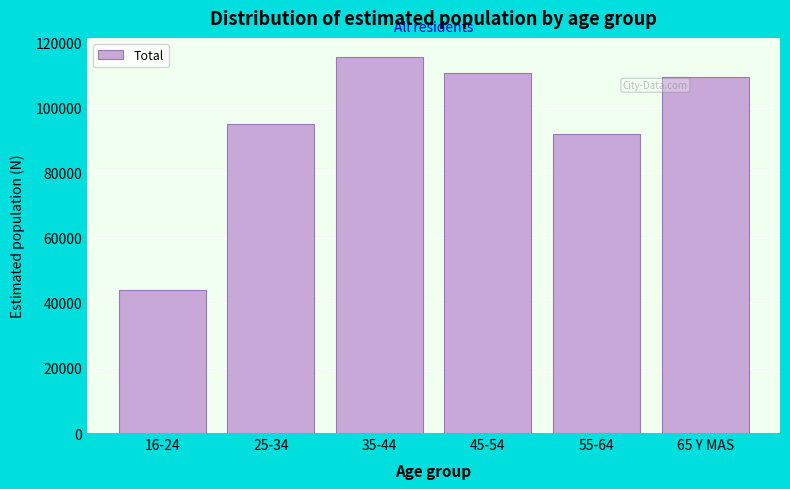

Reading left to right, extract all data points from this chart.

16-24=44064	25-34=95009	35-44=115621	45-54=110471	55-64=91963	65 Y MAS=109518